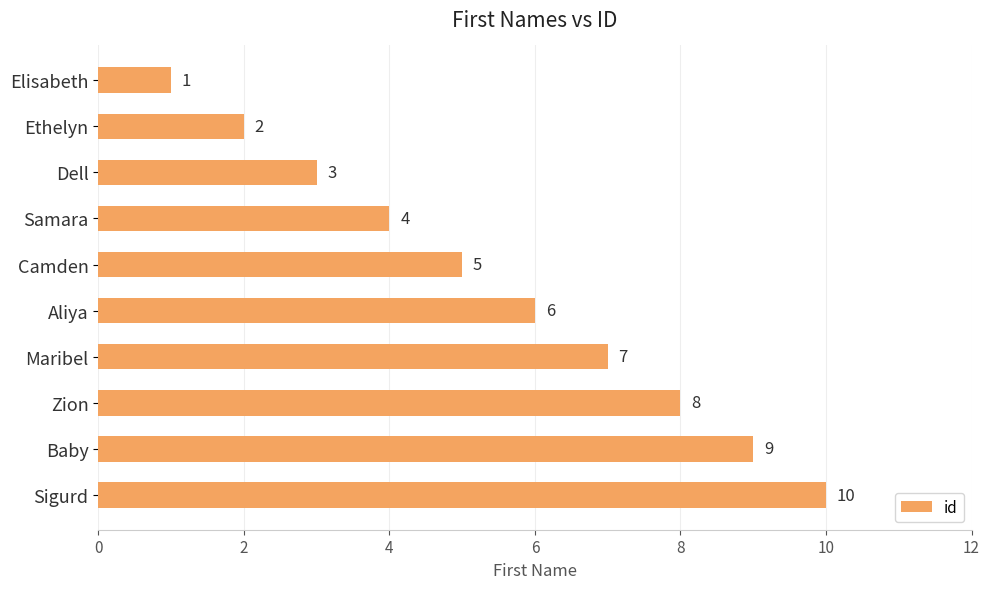

What is the difference between the values at Camden and Elisabeth?

4